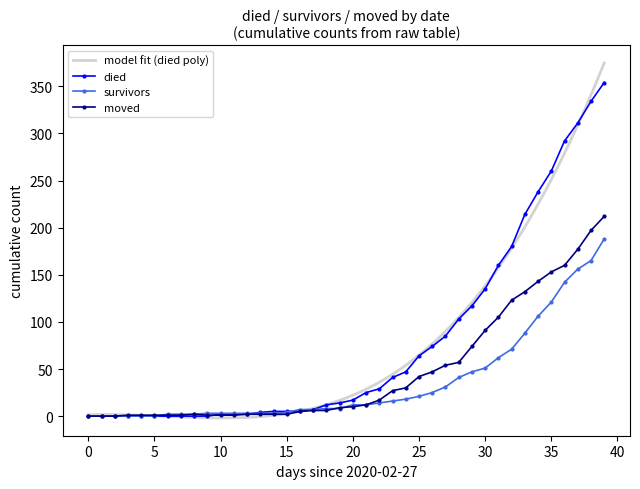

How many categories are shown in the chart?

40